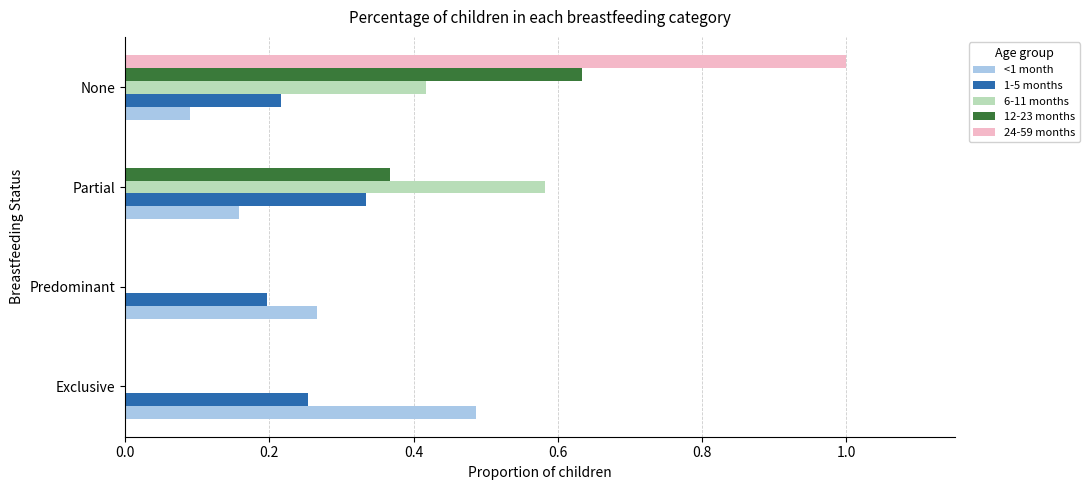

What is the sum of all 6-11 months values?

1.0